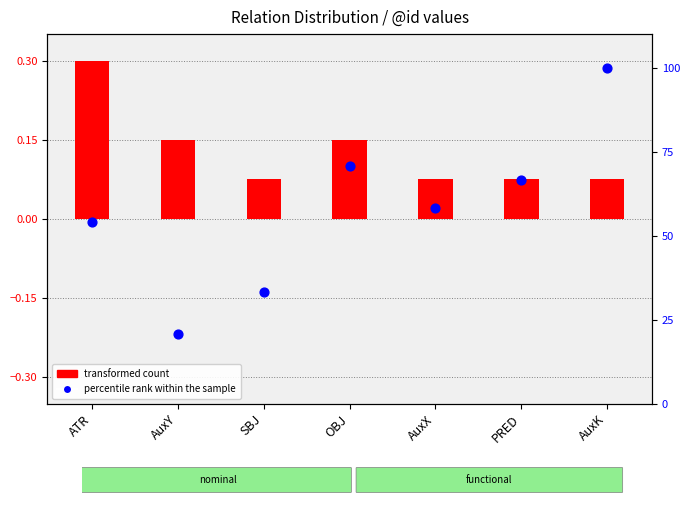

What is the total value across all series at ATR?

54.5